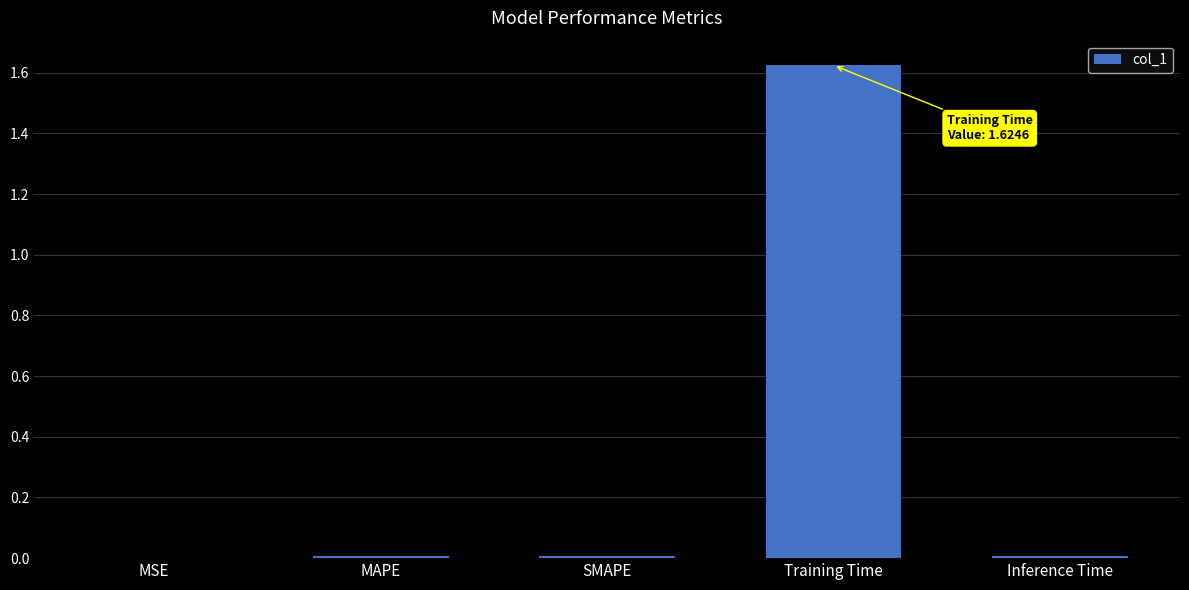

True or false: the data shows 0.0 at Inference Time.

True